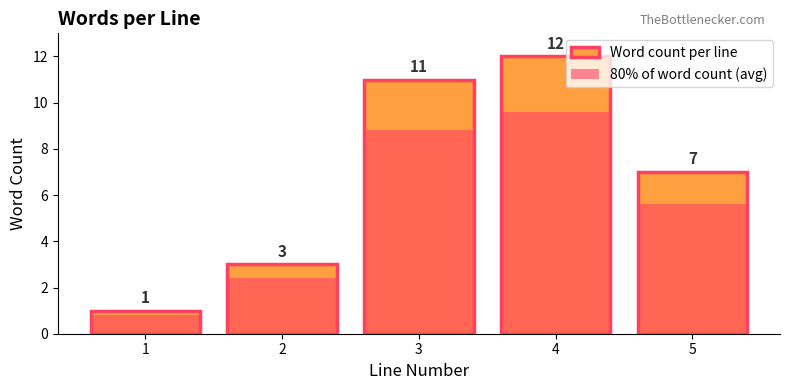

At which label is Word count per line closest to 6?

5